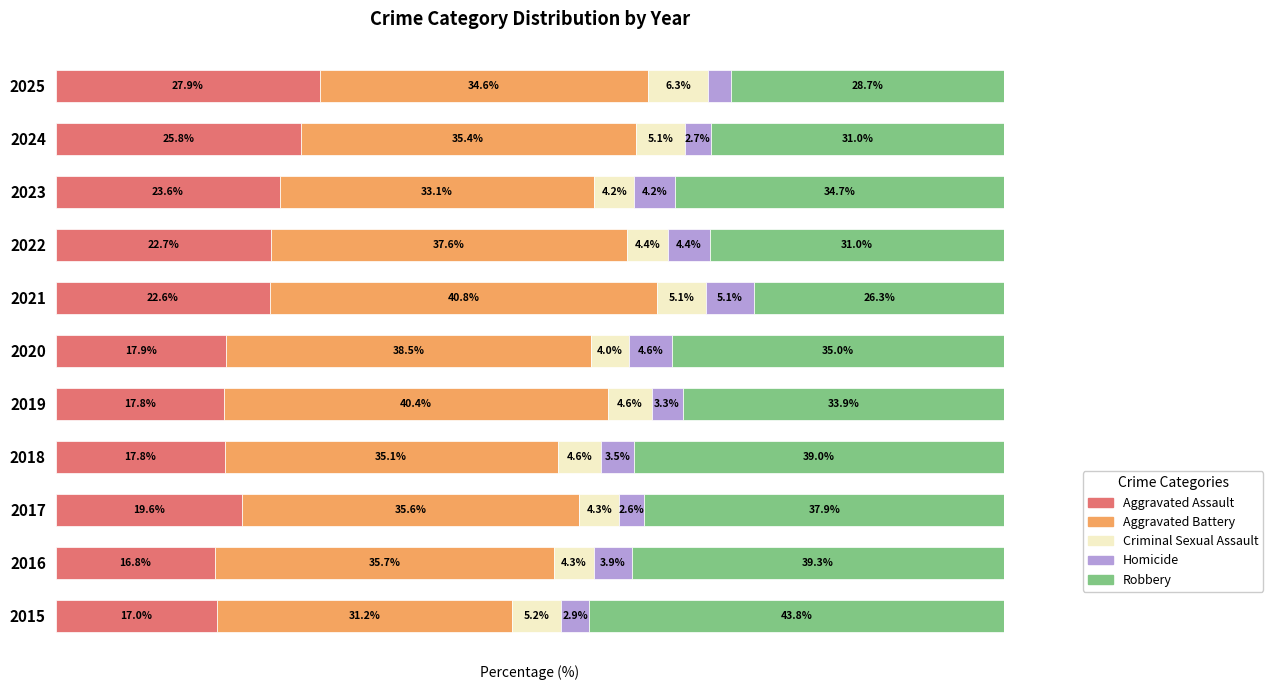

What are all the series names shown in the legend?

Aggravated Assault, Aggravated Battery, Criminal Sexual Assault, Homicide, Robbery